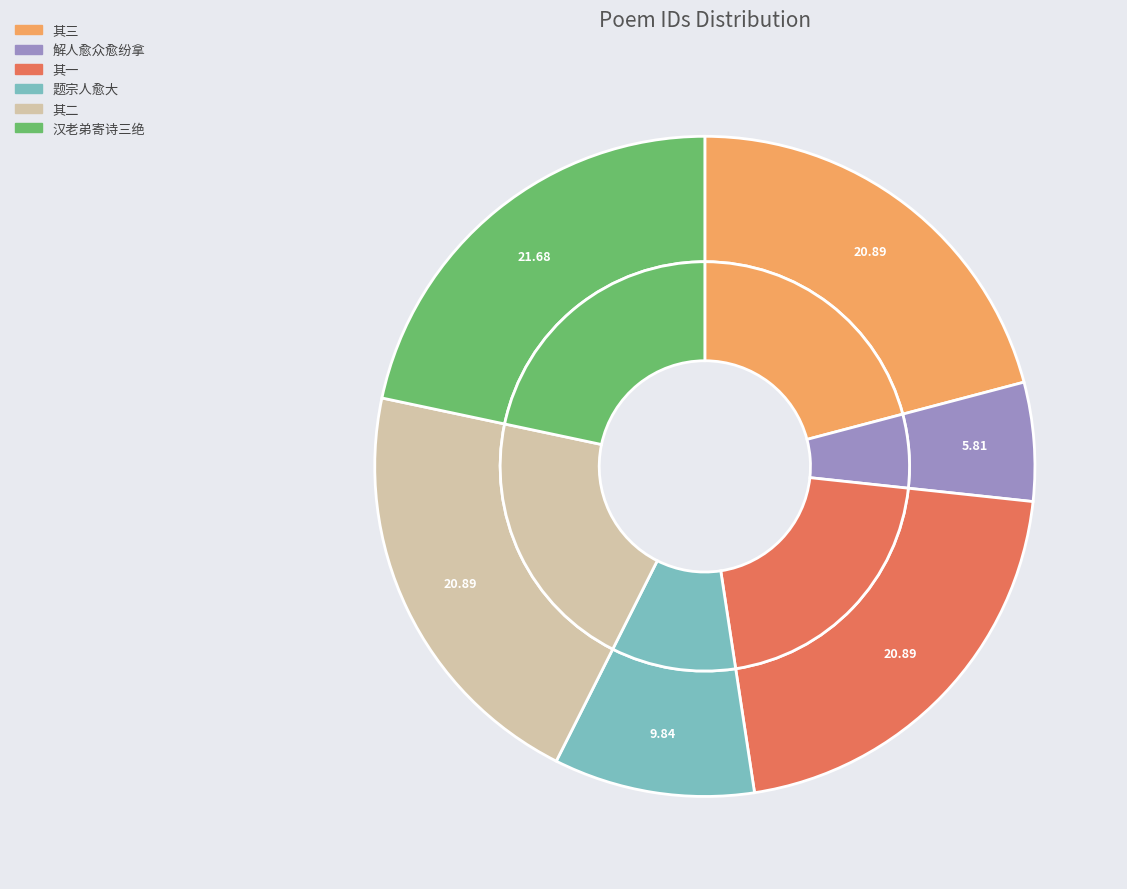

Combined, do 题义山诗·解人愈众愈纷拿 and 题宗人愈大上舍所藏白描风荷图 account for over 50%?

No